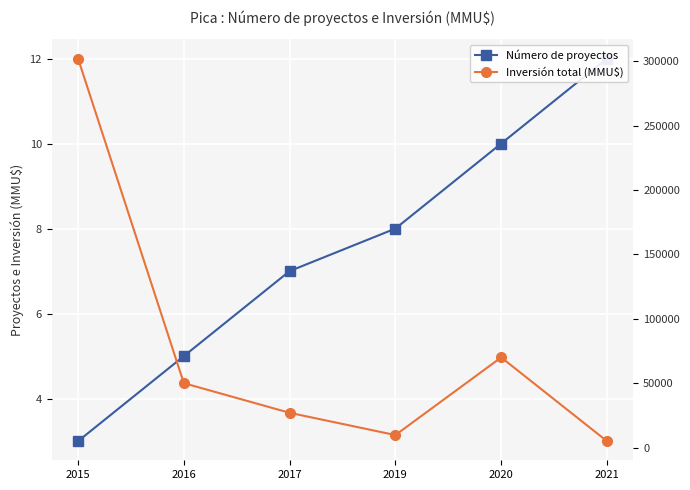

Reading left to right, transcribe all the data shown in this chart.

Número de proyectos: 3	5	7	8	10	12
Inversión total (MMU$): 302000	50000	27000	9720	70000	5000